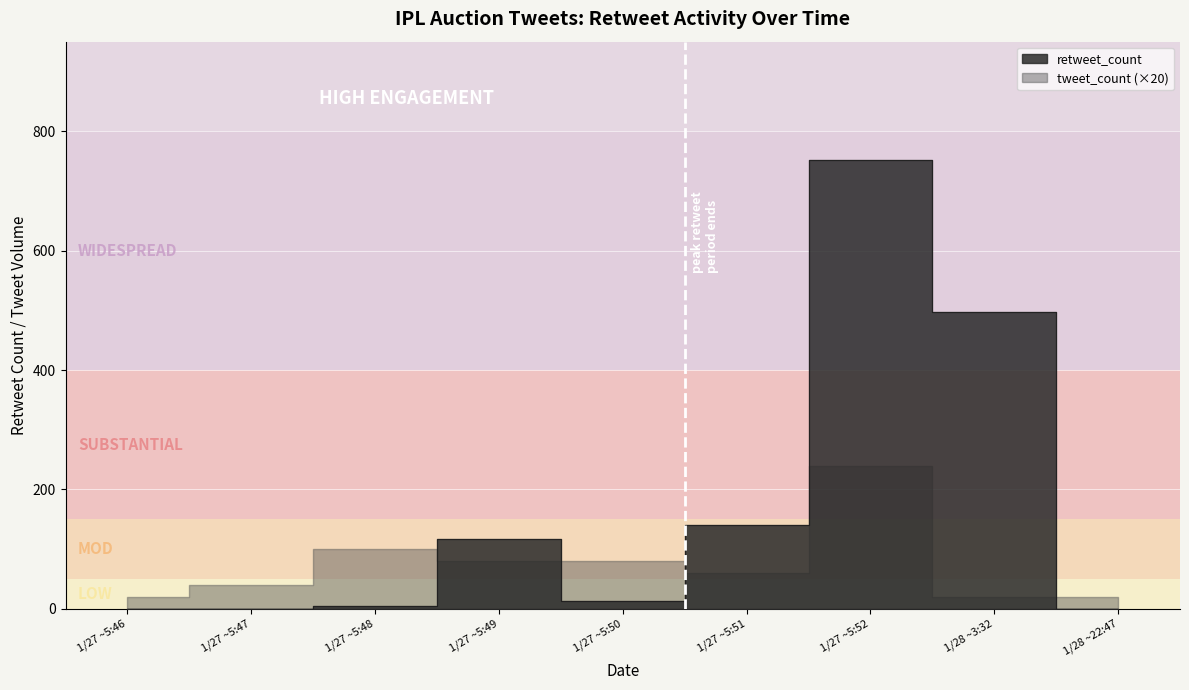

Is it true that tweet_count equals 1 at 30?

True